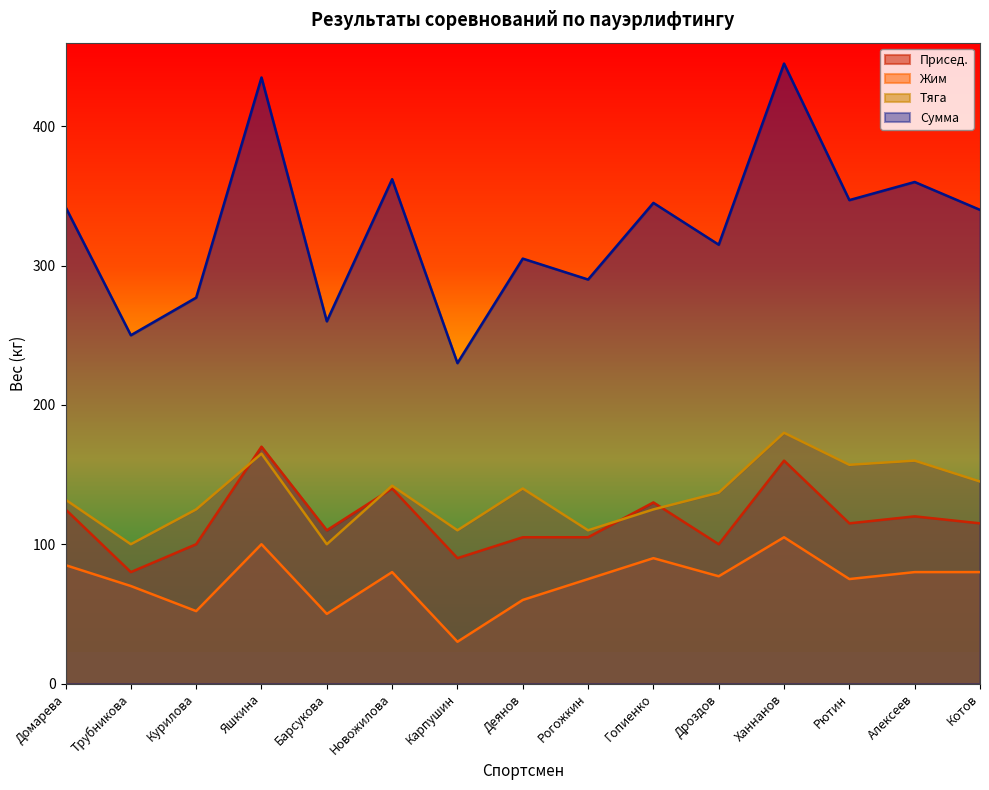

True or false: Присед. and Сумма intersect in this chart.

False